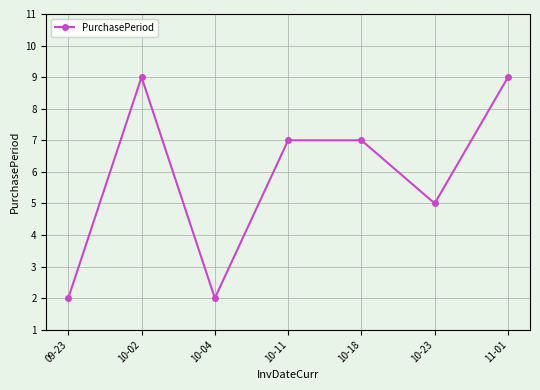

Where is the first local minimum?

10-04